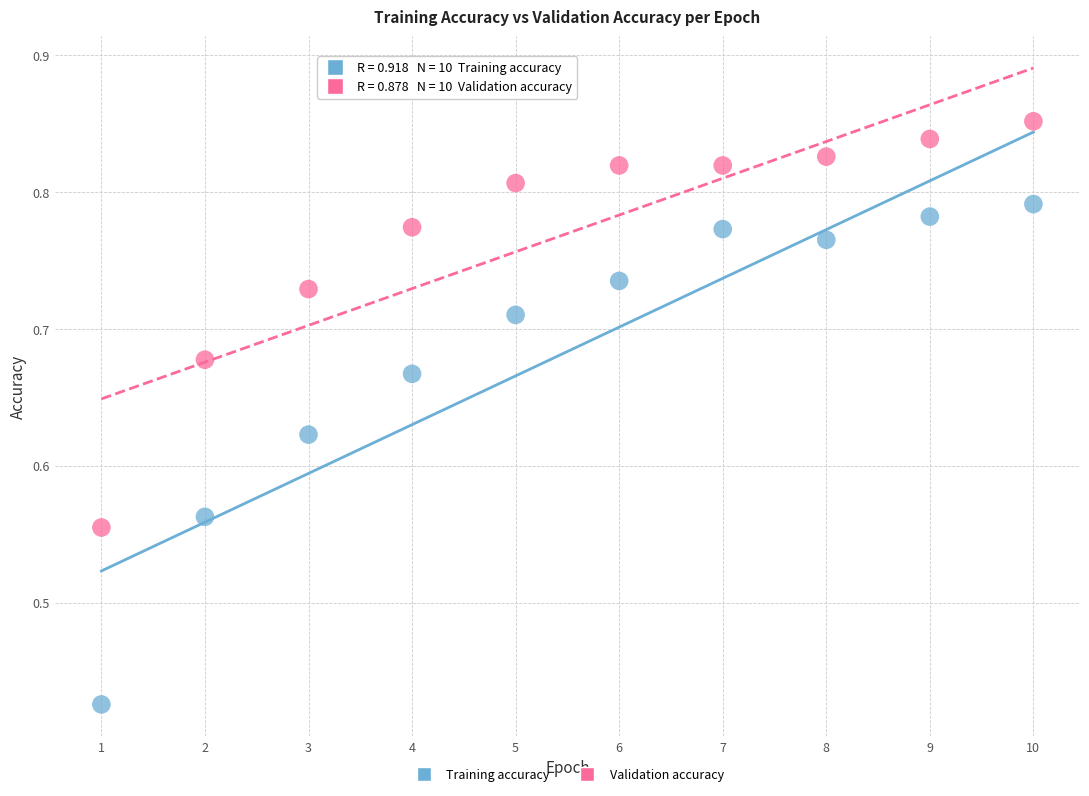

Which series has the widest spread of Y values?

Training accuracy